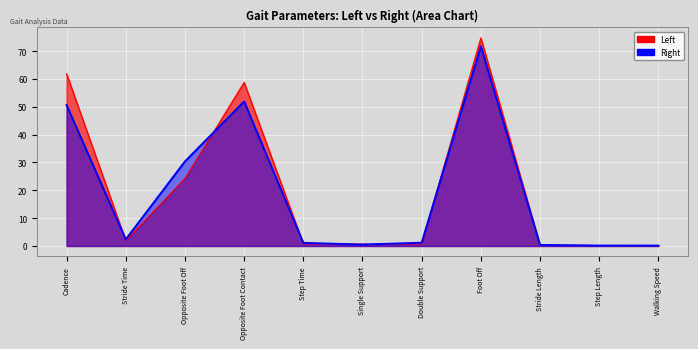

True or false: Left and Right intersect in this chart.

True